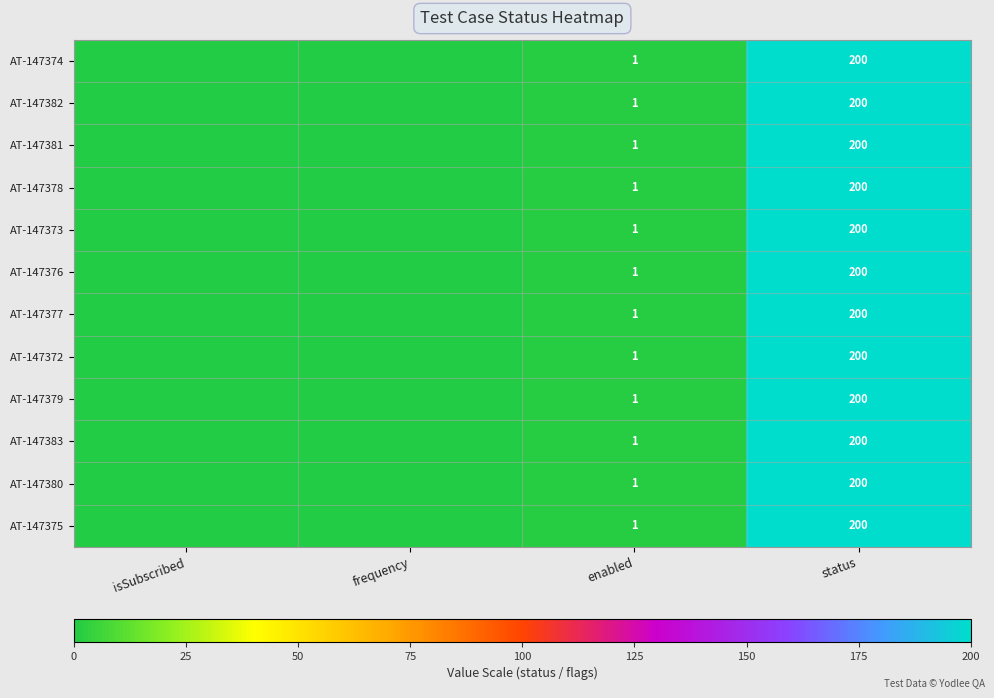

The AT-147383 series shows 99 at status. True or false?

False